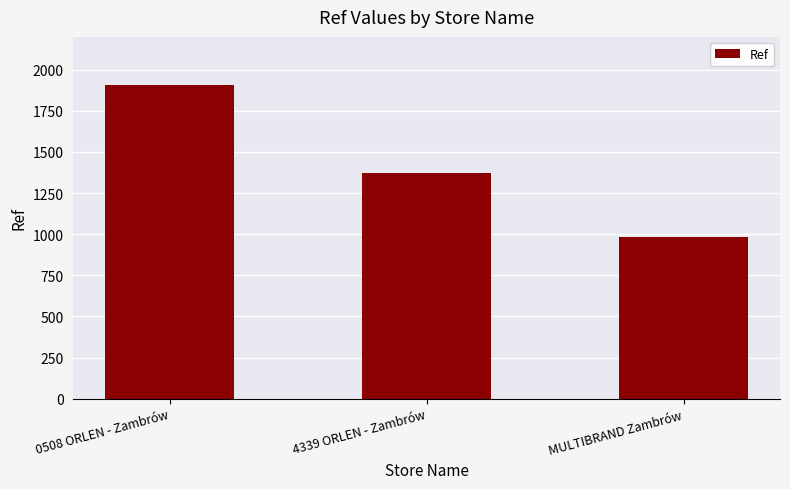

List the labels in order of value, largest first.

0508 ORLEN - Zambrów, 4339 ORLEN - Zambrów, MULTIBRAND Zambrów